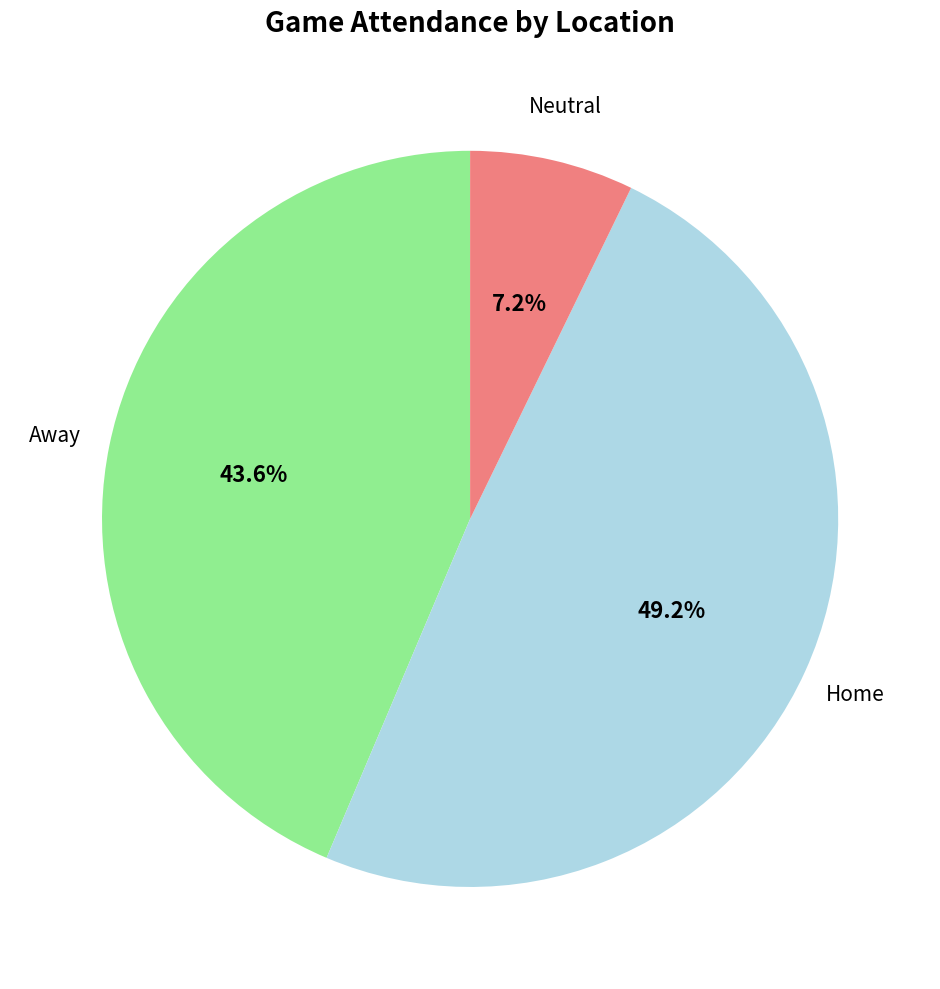

Do Home and Away together represent more than half of the pie?

Yes